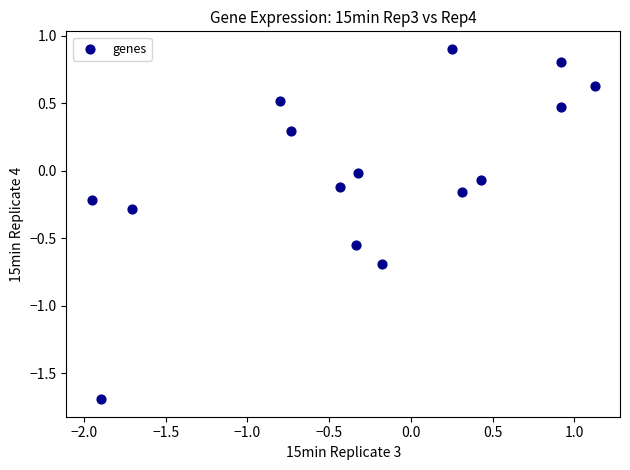

What is the range of Y values (max minus min)?

2.6